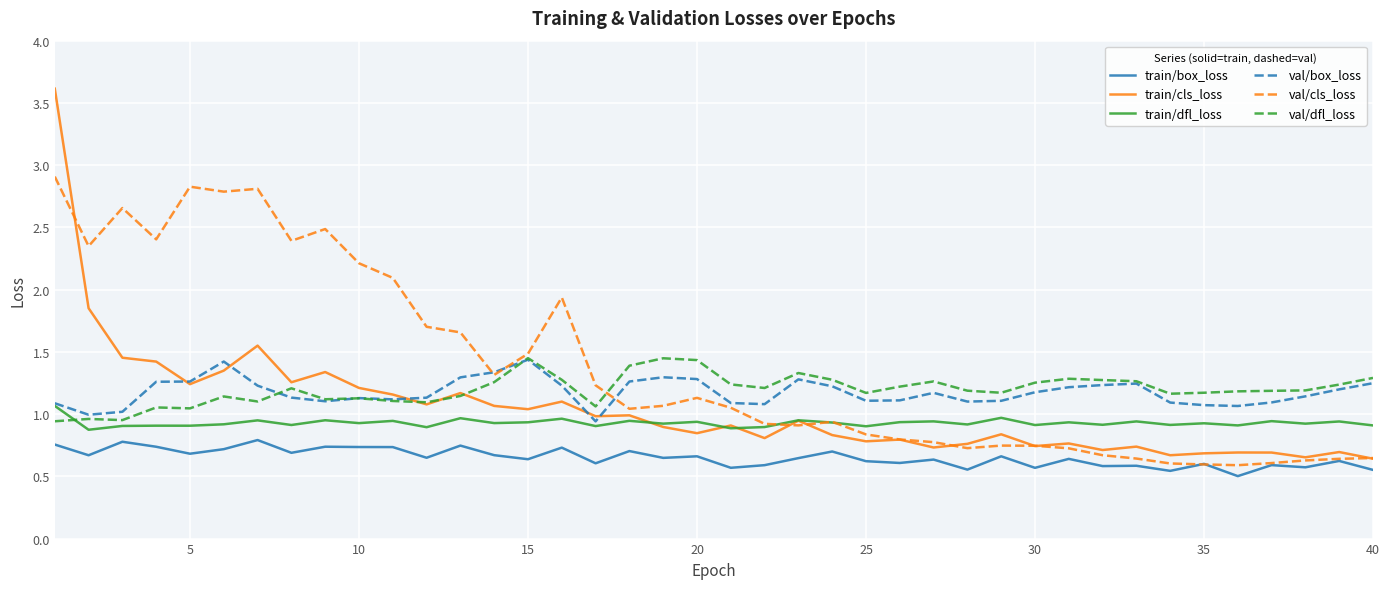

Which series has the largest total across all categories?

val/cls_loss